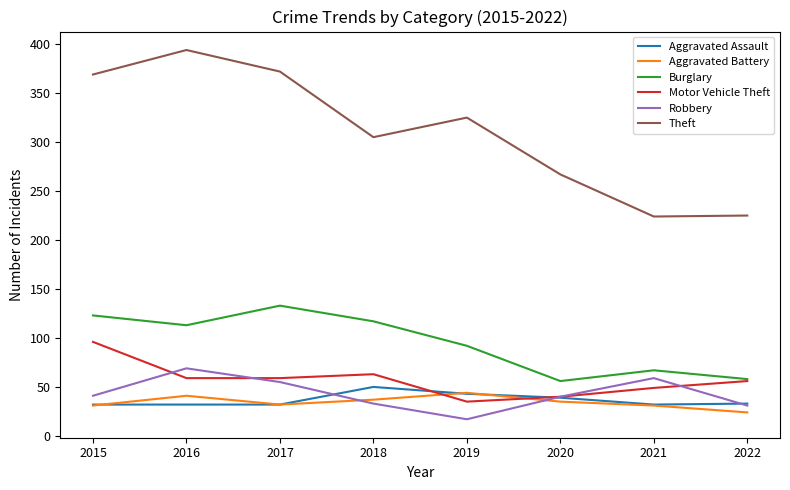

What is the total value across all series at 2020?

477